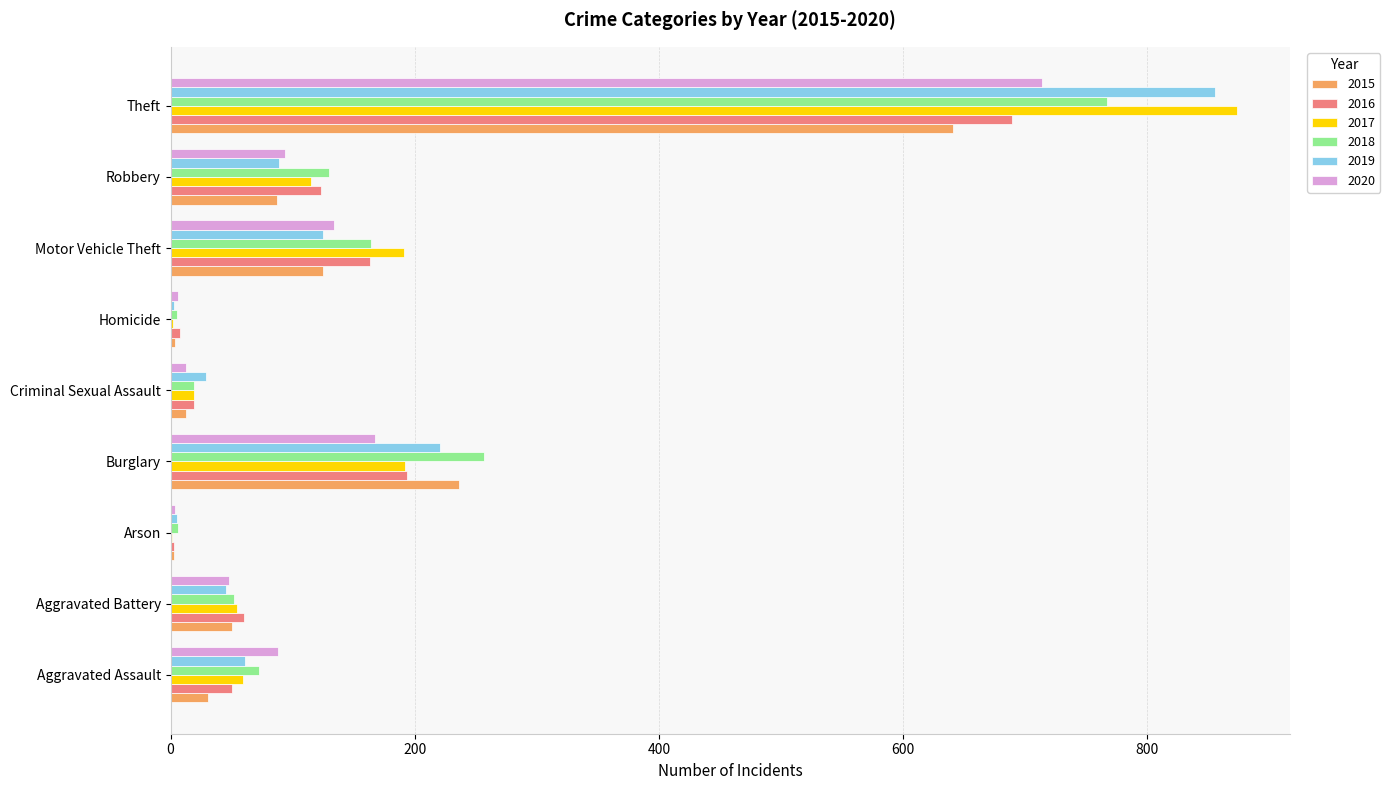

Is the value of 2015 at Homicide greater than the value of 2017 at Burglary?

No